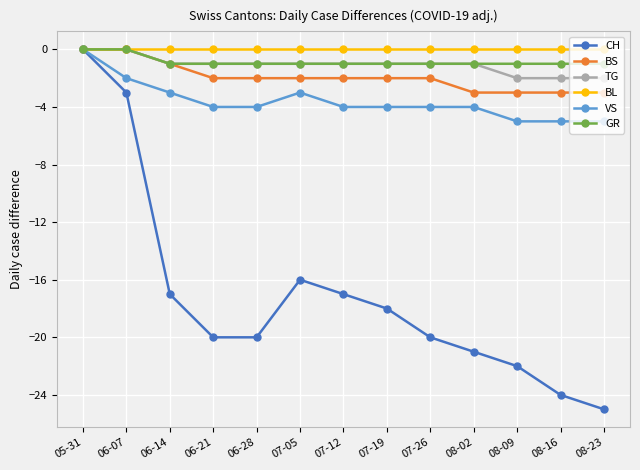

True or false: CH has more than 1 interior local peaks.

False